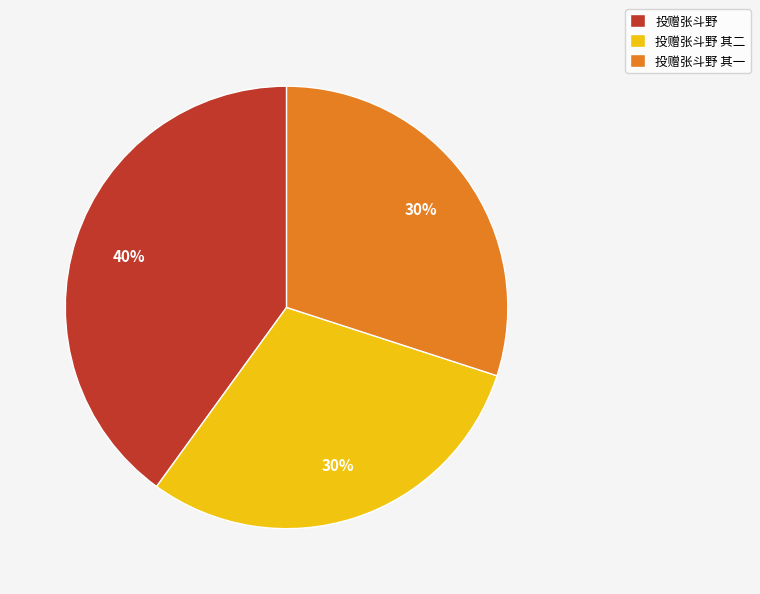

To the nearest percent, what is the difference between the largest and smallest slice percentages?

10%